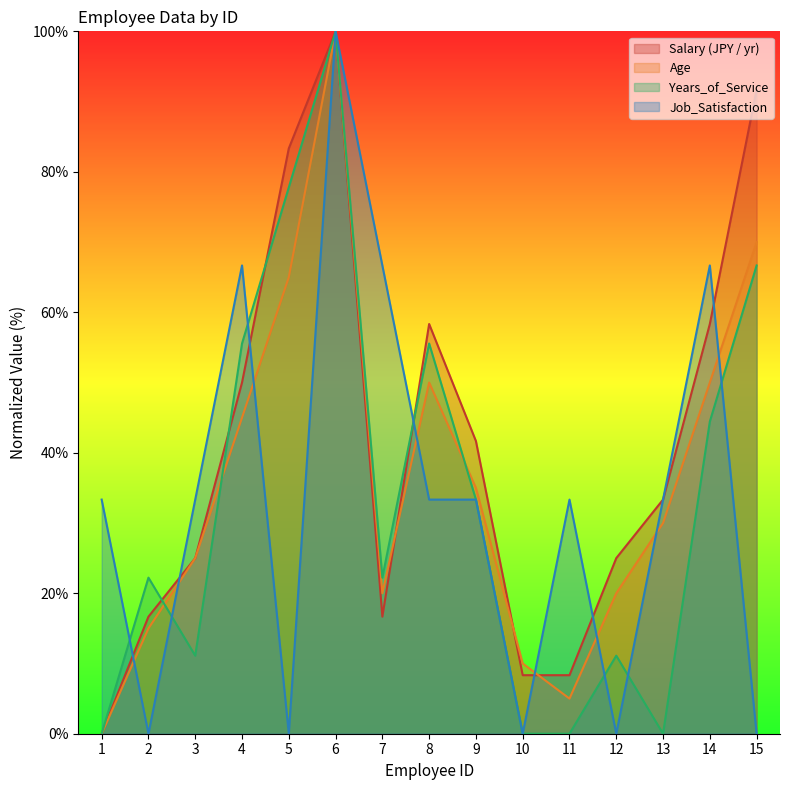

How many data points in Job_Satisfaction are above 33?

10